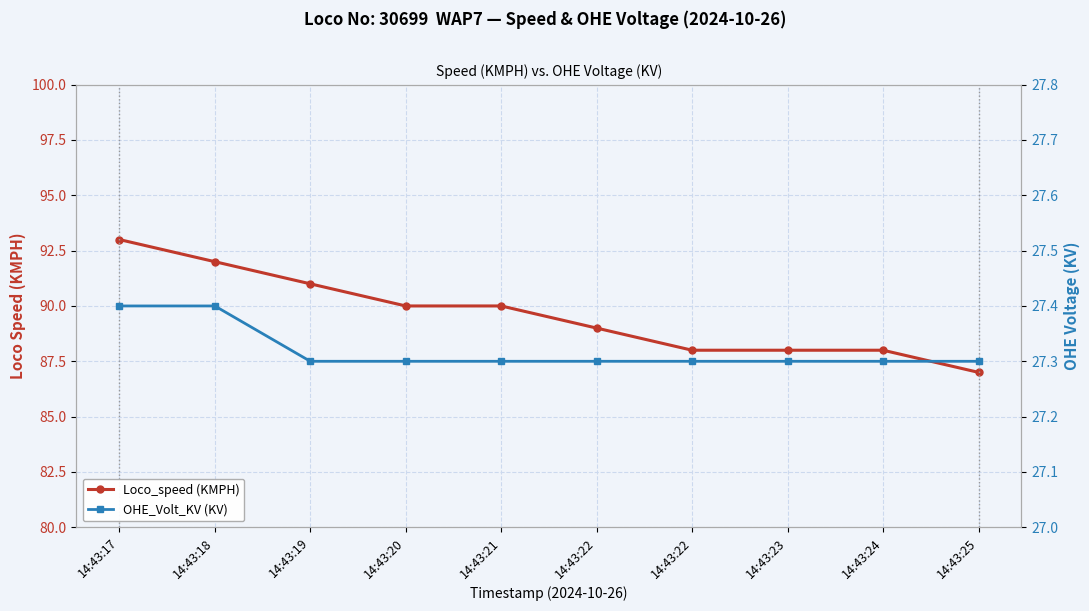

Is it true that Loco_speed (KMPH) equals 92.0 at 14:43:18?

True